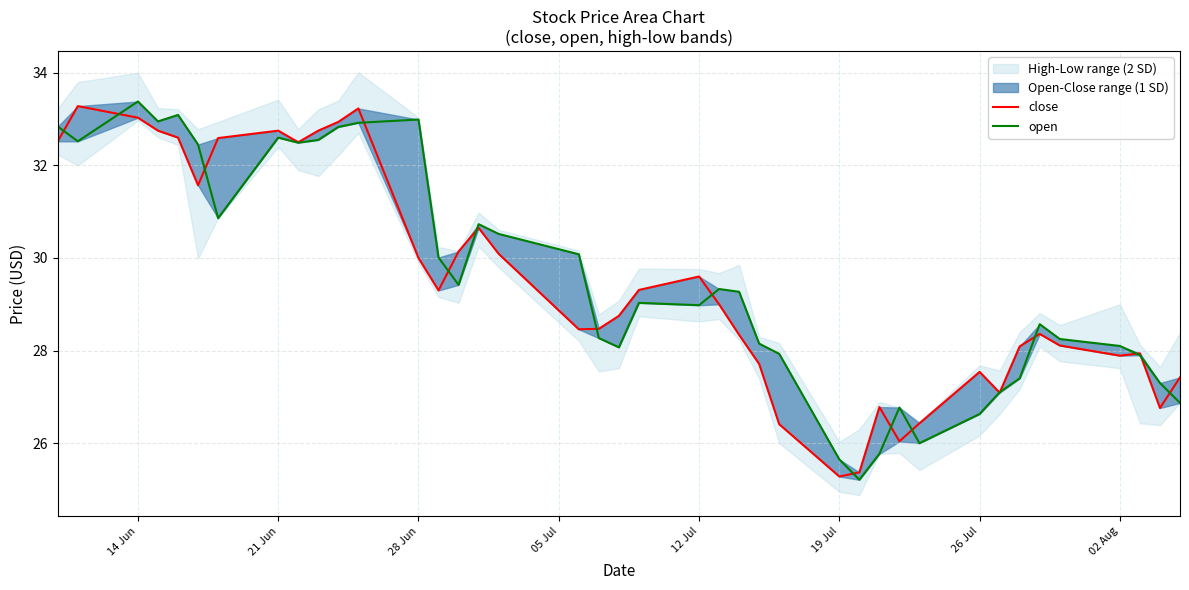

What is the greatest value displayed?

33.4